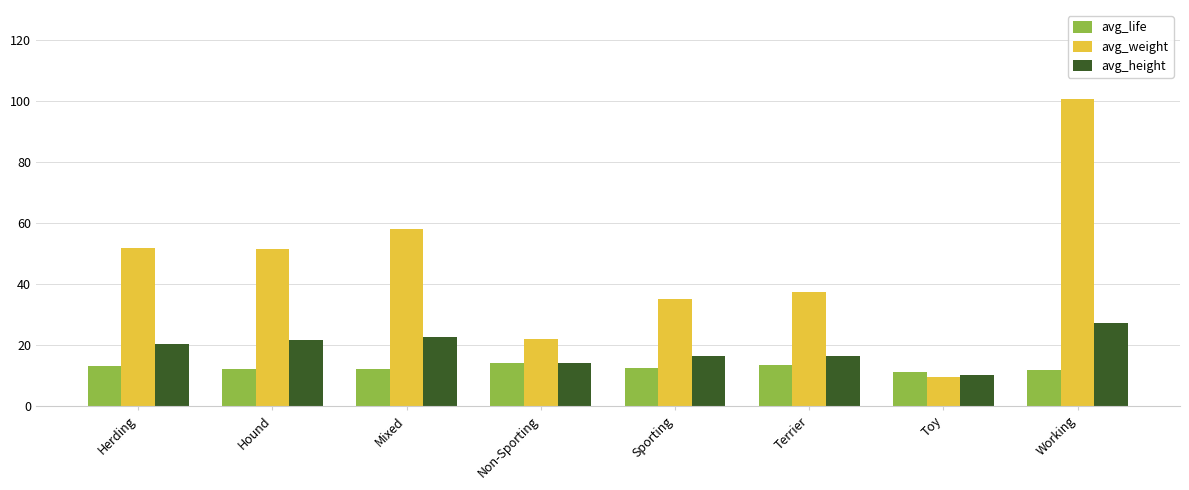

What is the spread (max minus min) of values at Herding?

38.9